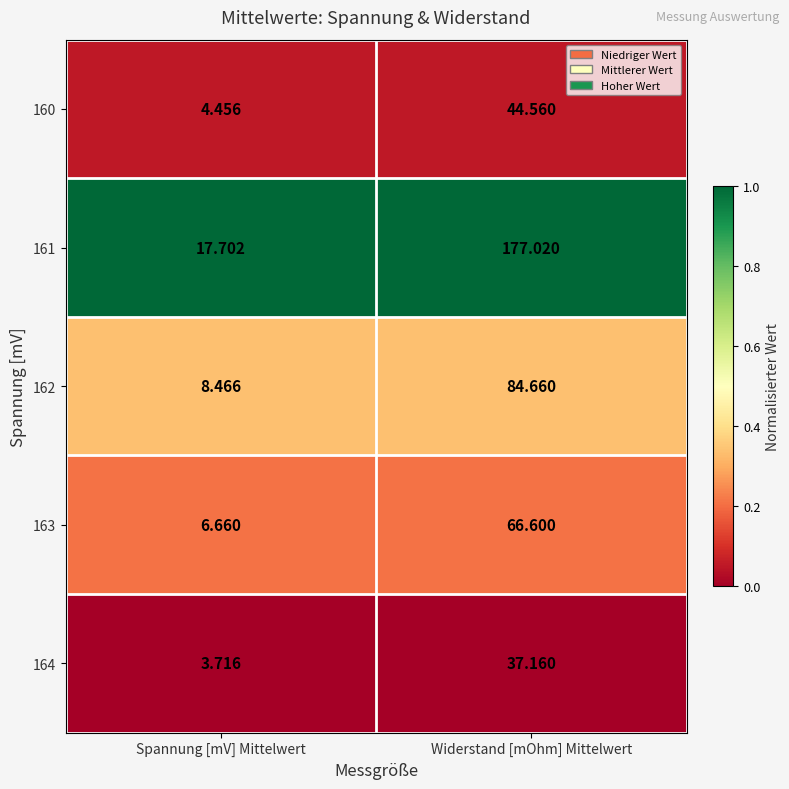

At which category is the sum across all series the highest?

Widerstand [mOhm] Mittelwert